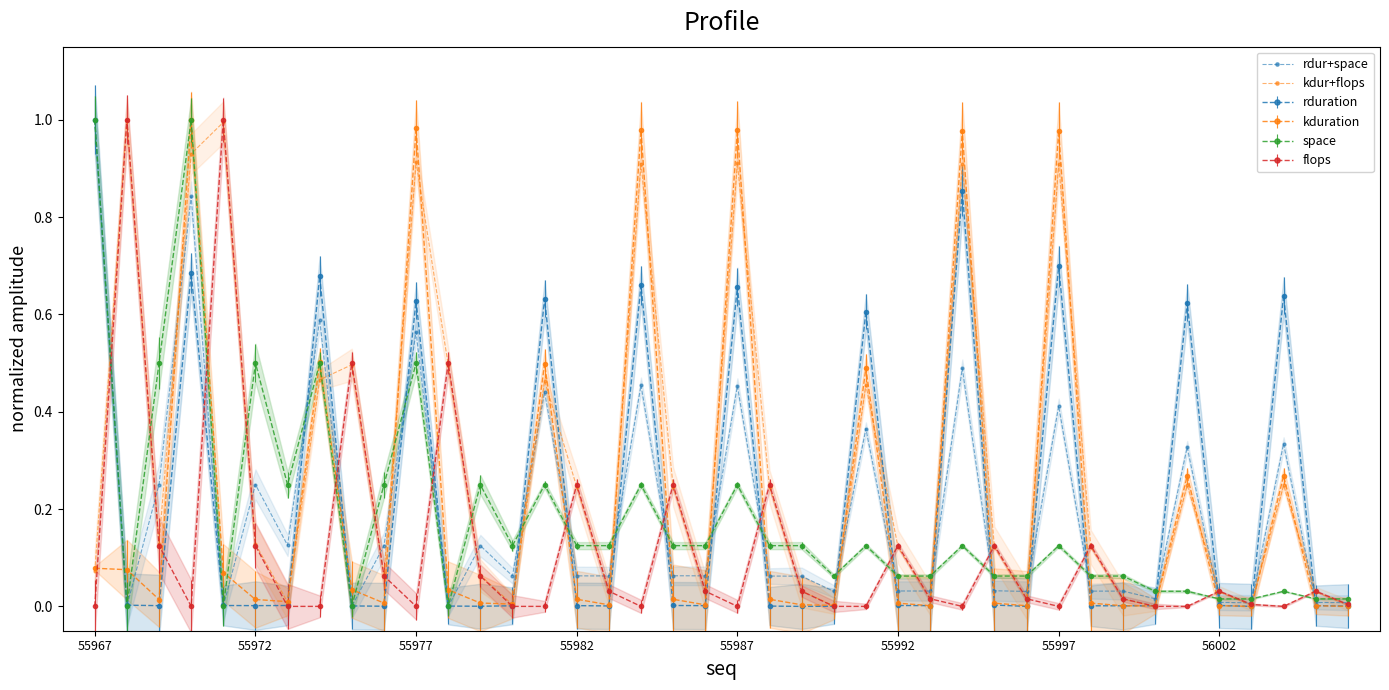

Which series has the widest spread of values?

rdur+space